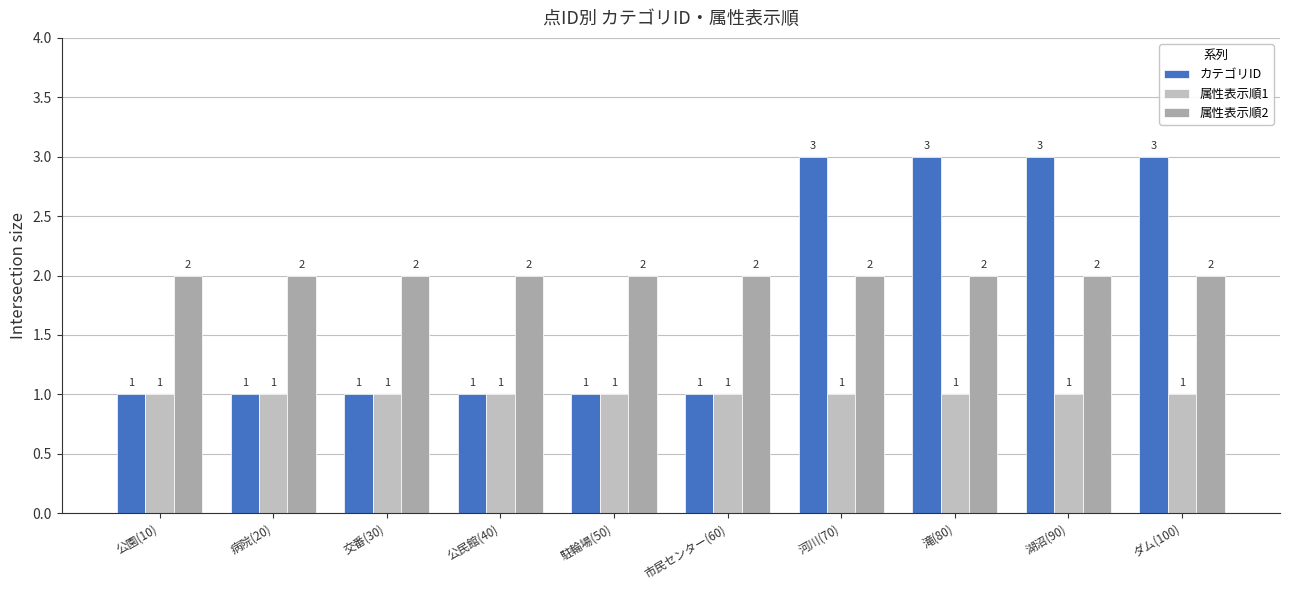

How many series are shown in this chart?

3